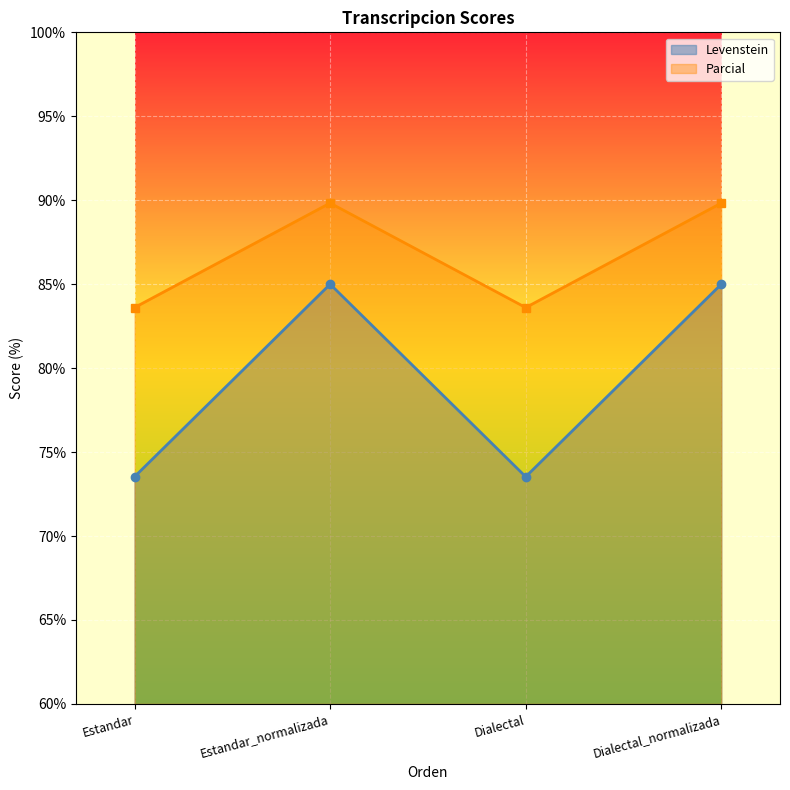

Reading left to right, list all the values displayed in this chart.

Levenstein: 73.5	85.0	73.5	85.0
Parcial: 83.6	89.8	83.6	89.8